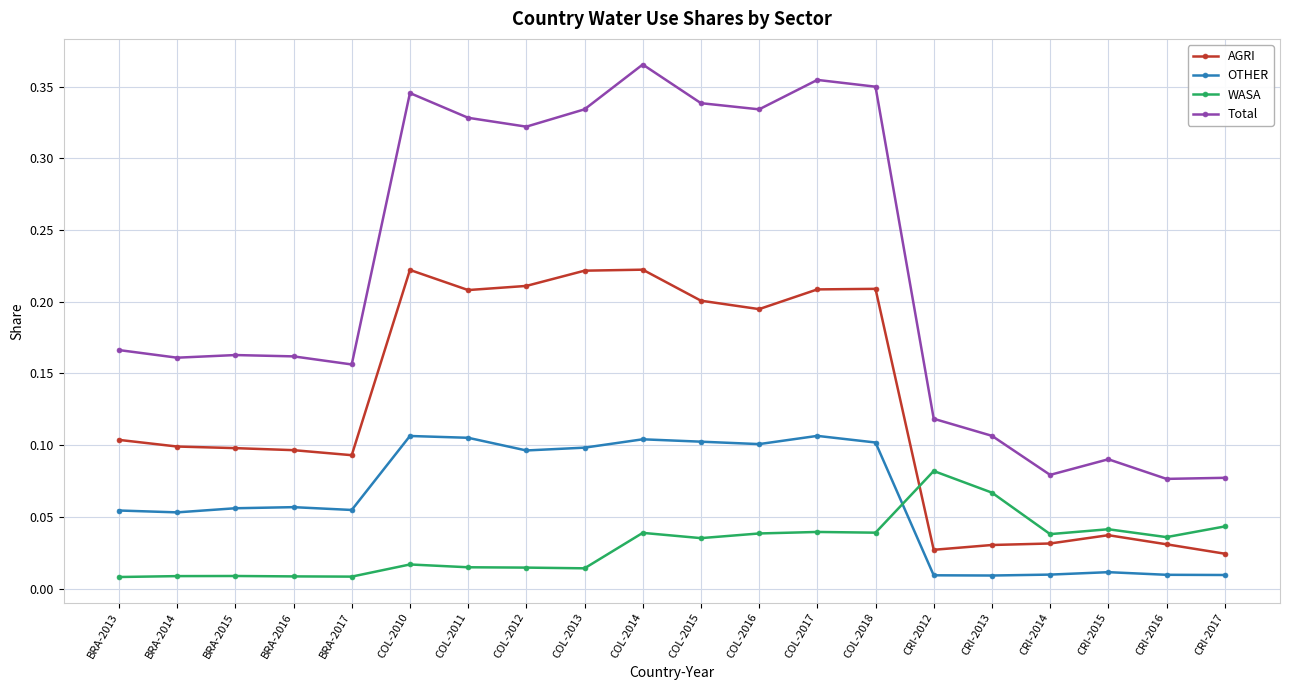

How many categories are shown in the chart?

20